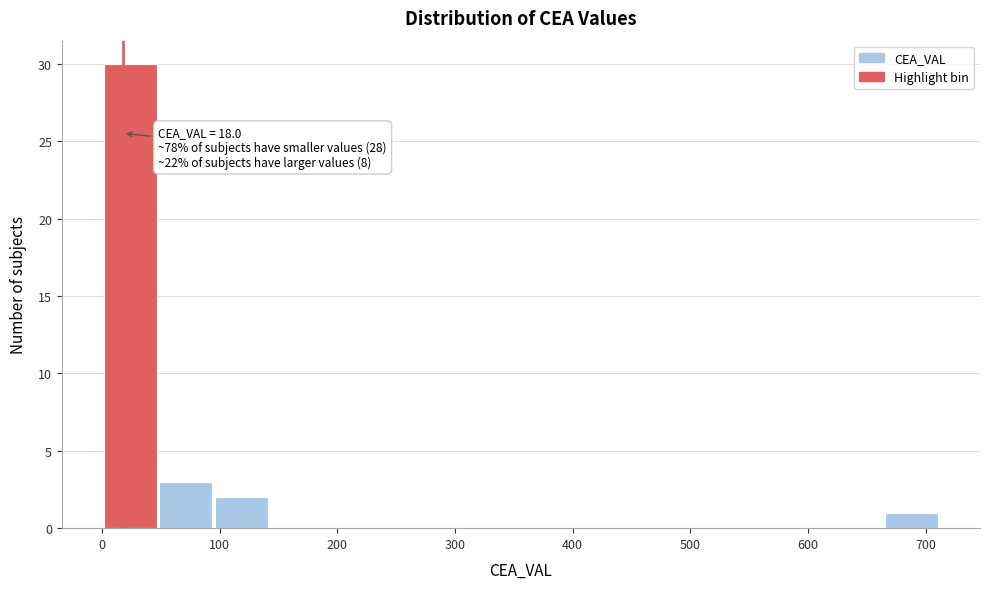

Which range on the x-axis has the tallest bar?

0 to 50